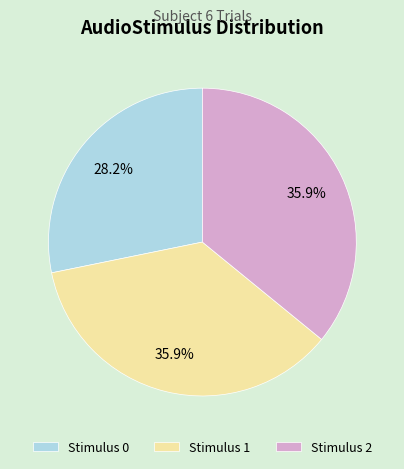

Approximately how many times larger is the value at Stimulus 1 compared to Stimulus 0?

1.3